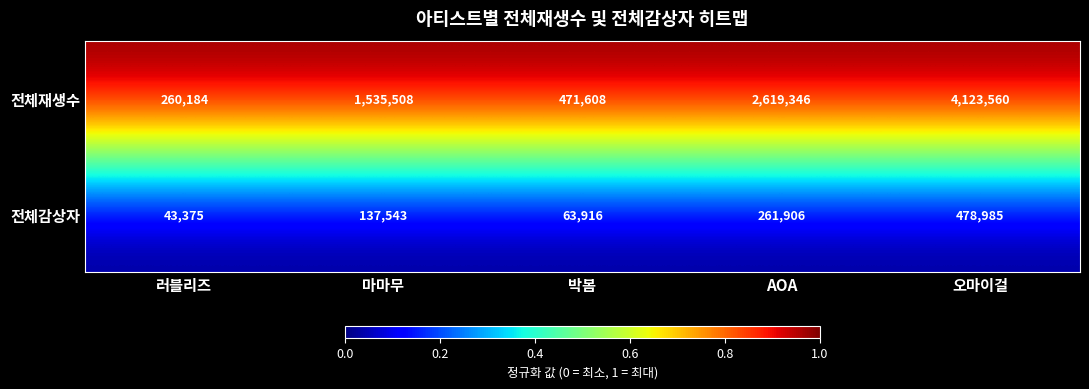

Count the number of data series in this chart.

2